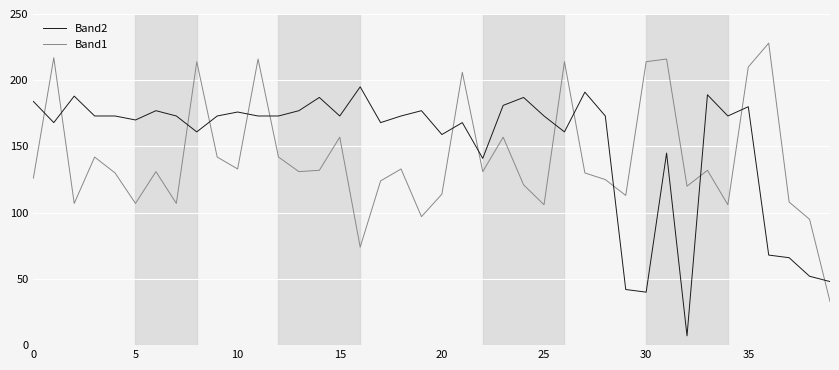

After their last crossing, which series has the higher values: Band1 or Band2?

Band2